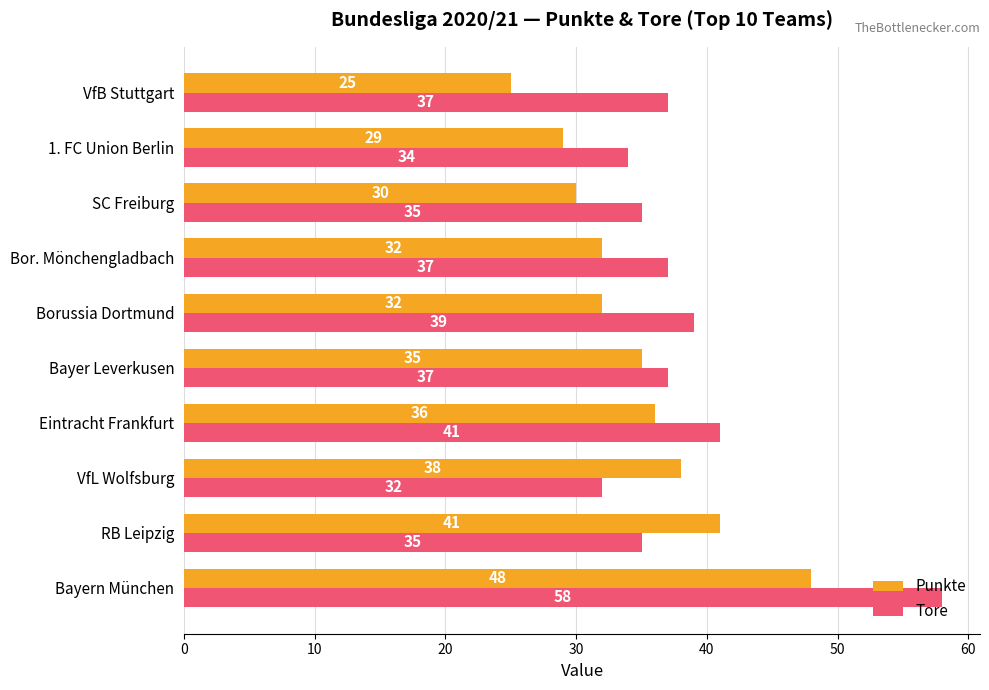

The value of Punkte at Bayern München is 76. True or false?

False